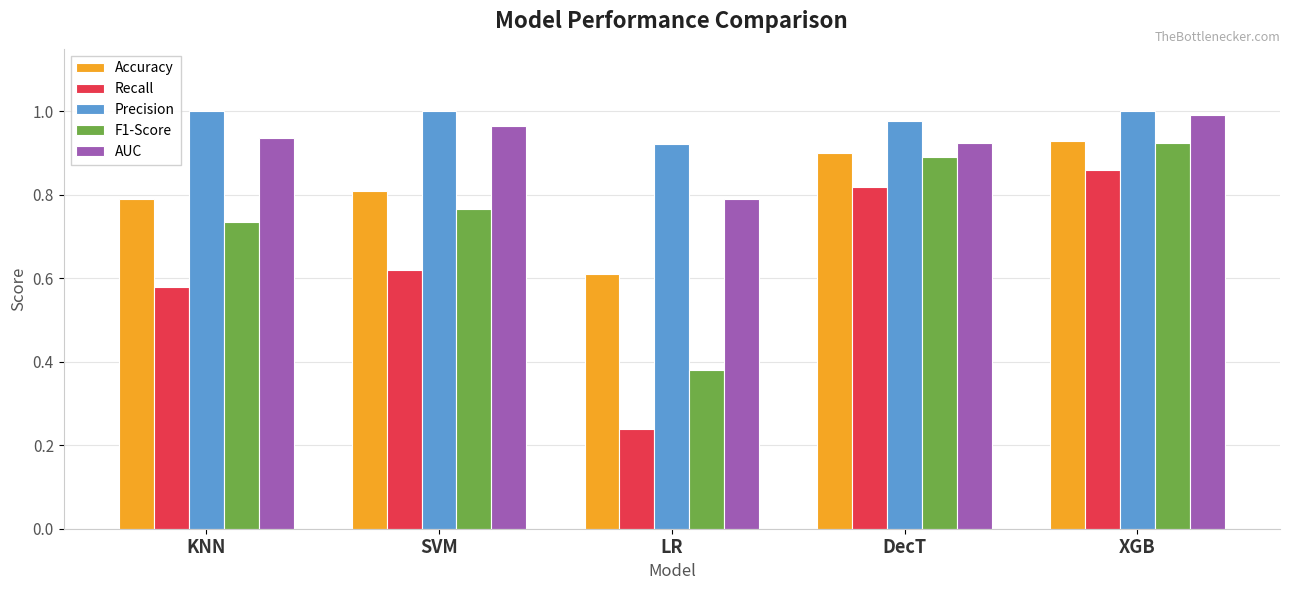

Which series has the largest total across all categories?

Precision